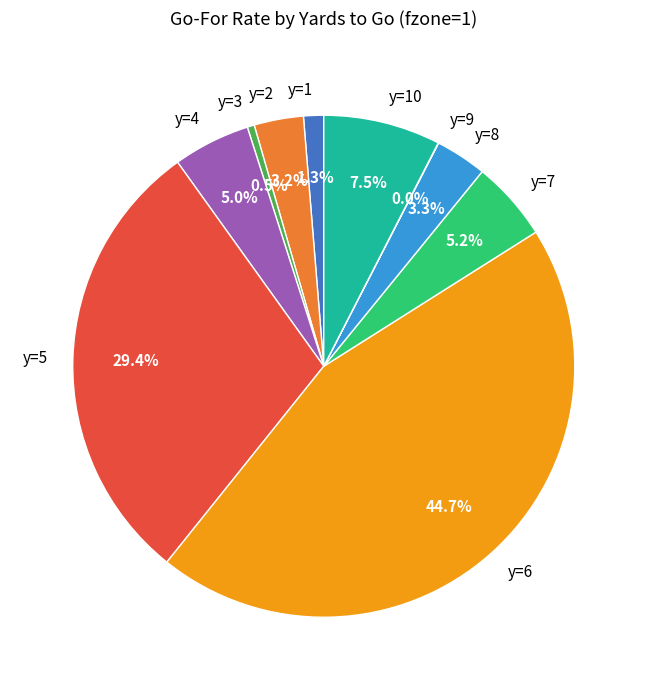

Which category has the biggest portion of the pie?

y=6